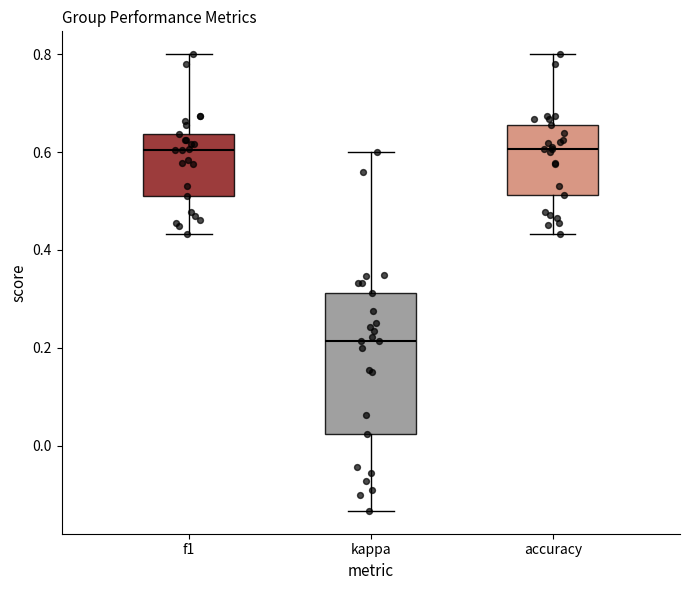

Reading left to right, read every box against the y-axis: the position of its median line, the range the box covers, and the ends of its whiskers. The values are not printed on the chart, so give them approximately, as read against the axis.

f1: median 0.60, box 0.52 to 0.64, whiskers 0.44 to 0.80
kappa: median 0.22, box 0.02 to 0.32, whiskers -0.14 to 0.60
accuracy: median 0.60, box 0.52 to 0.66, whiskers 0.44 to 0.80